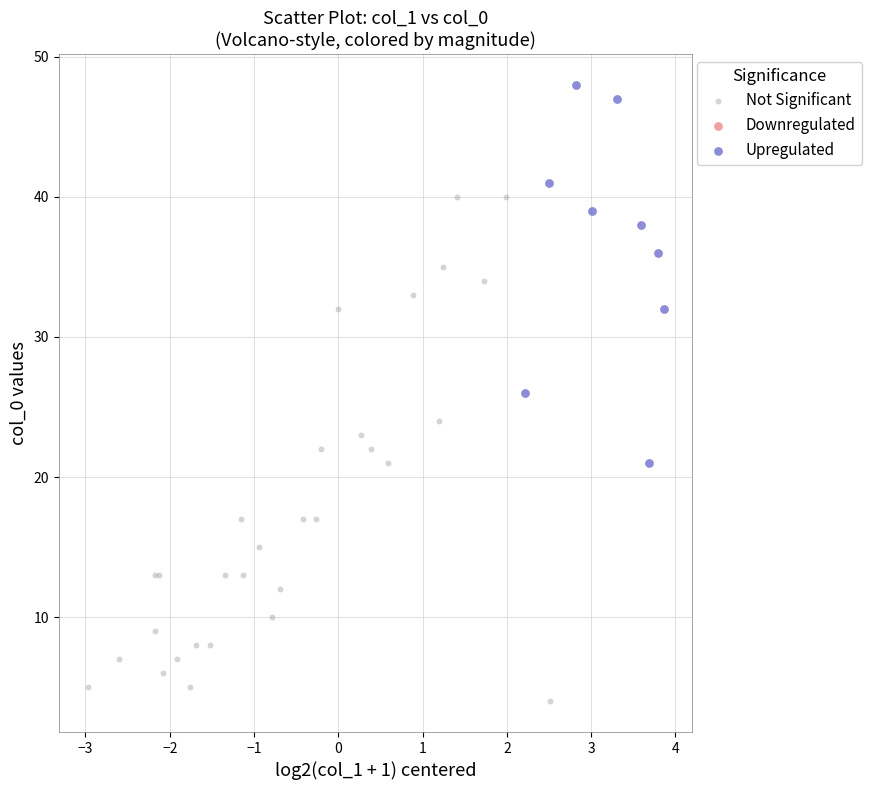

Which series reaches the minimum Y coordinate?

Not Significant